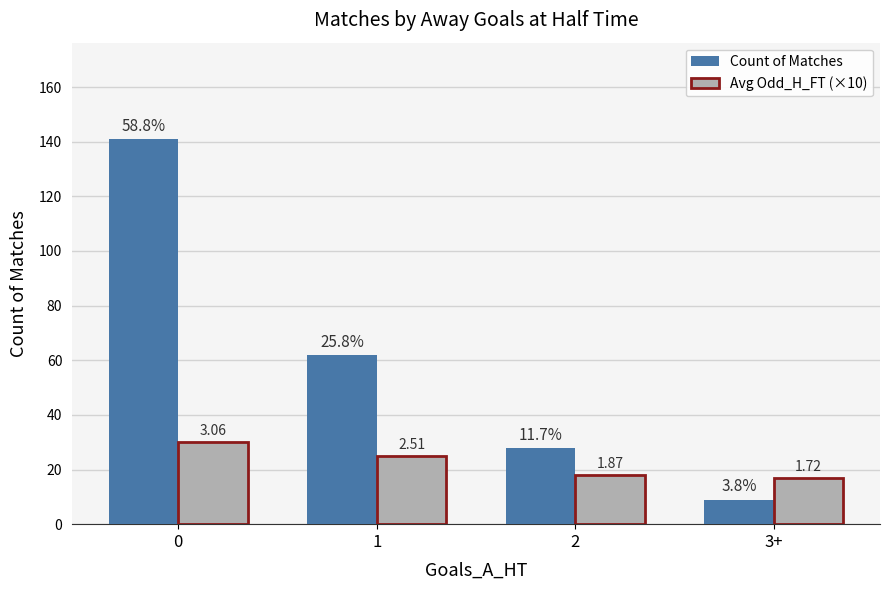

Between 1 and 2, which series saw the biggest shift?

Count of Matches